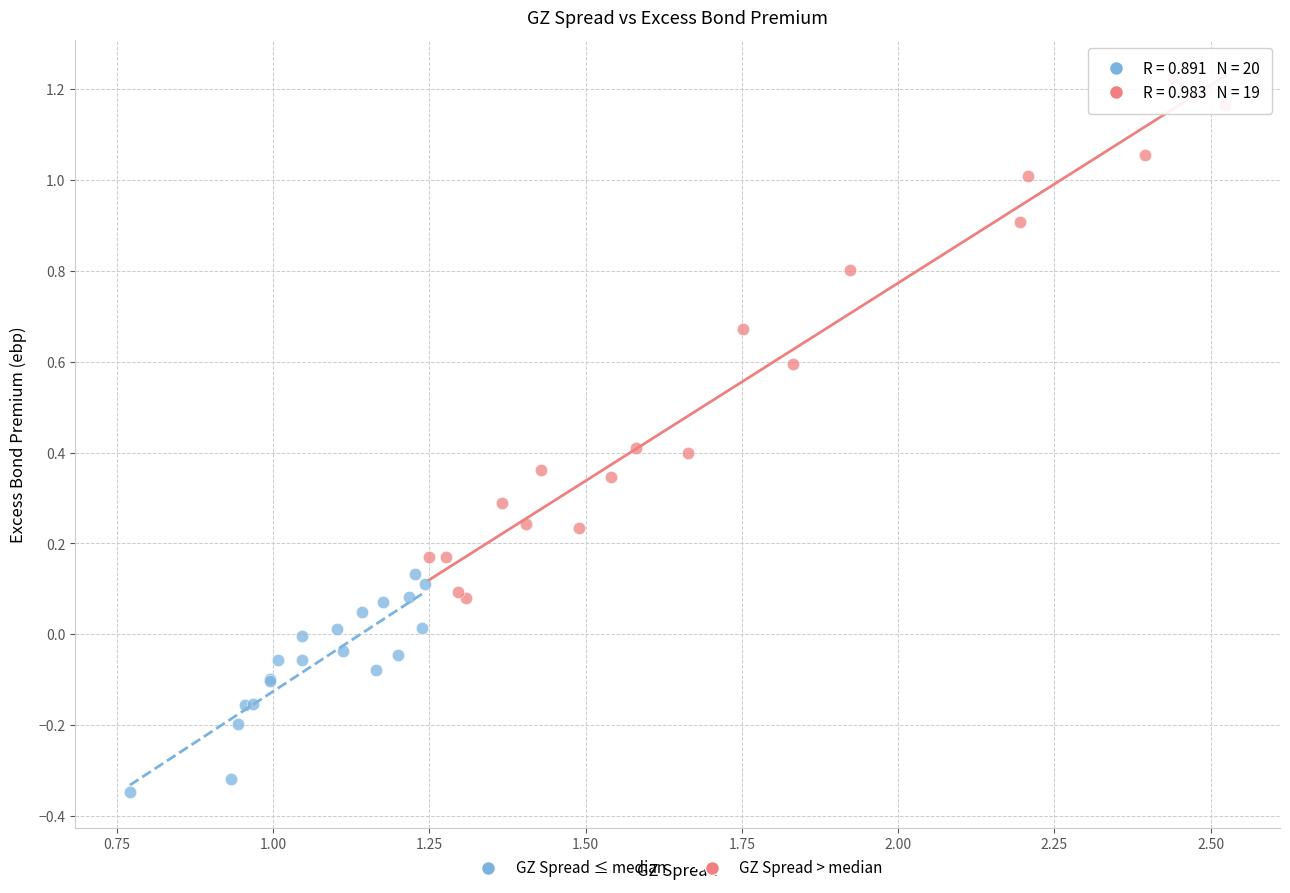

What are all the series names shown in the legend?

GZ Spread ≤ median, GZ Spread > median